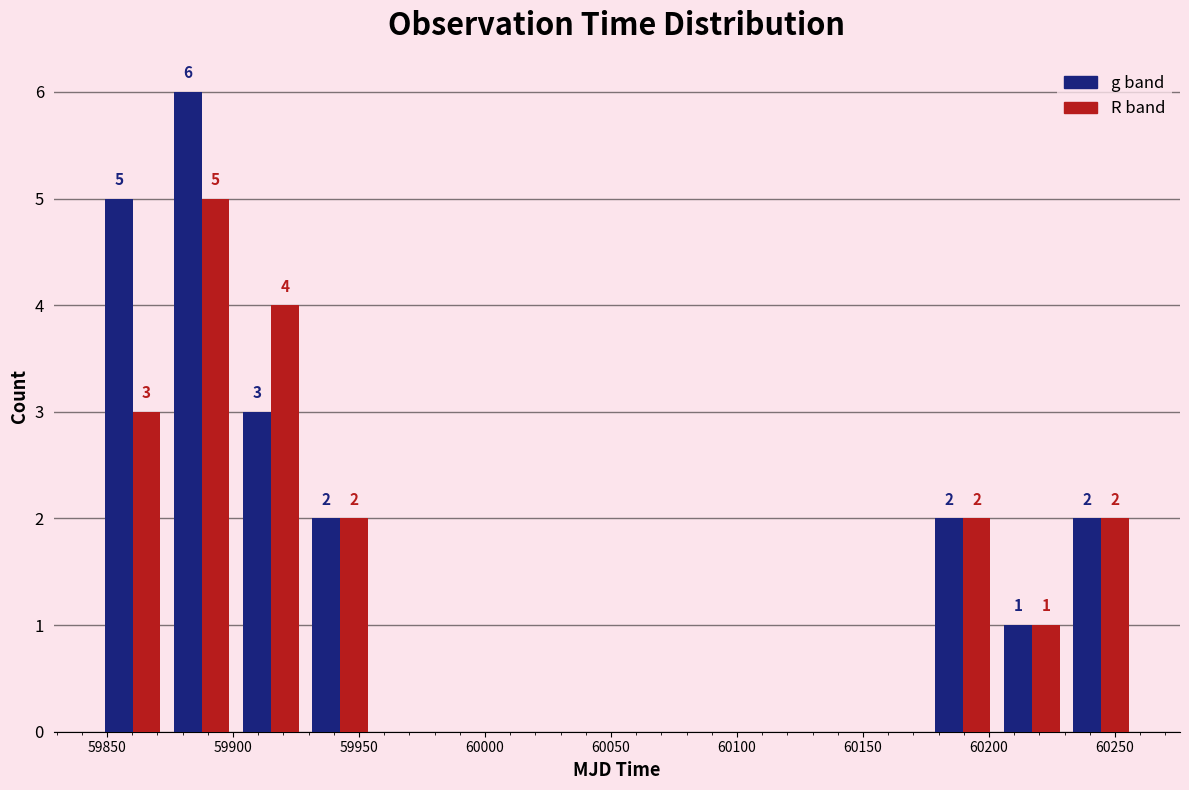

In the g band series, which range on the x-axis has the tallest bar?

59875 to 59900